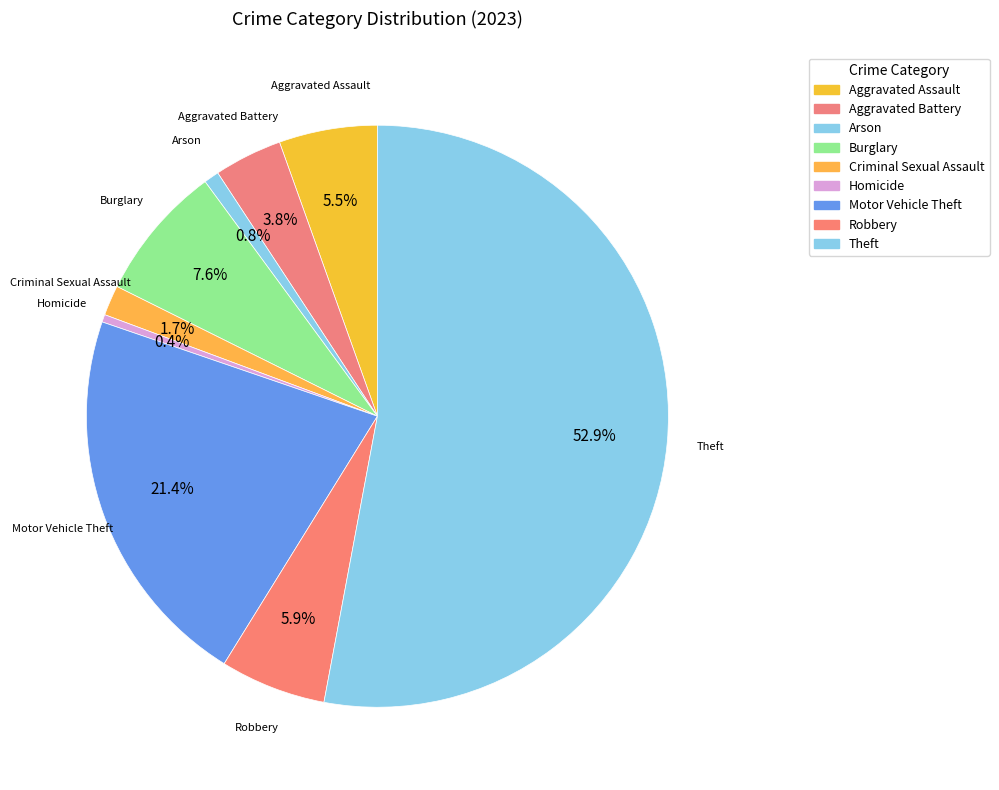

How many segments does this pie chart have?

9